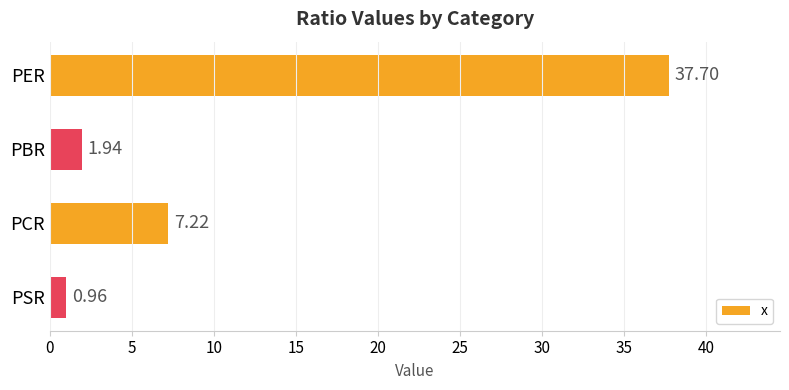

What is the label of the 3rd bar from the bottom?

PBR